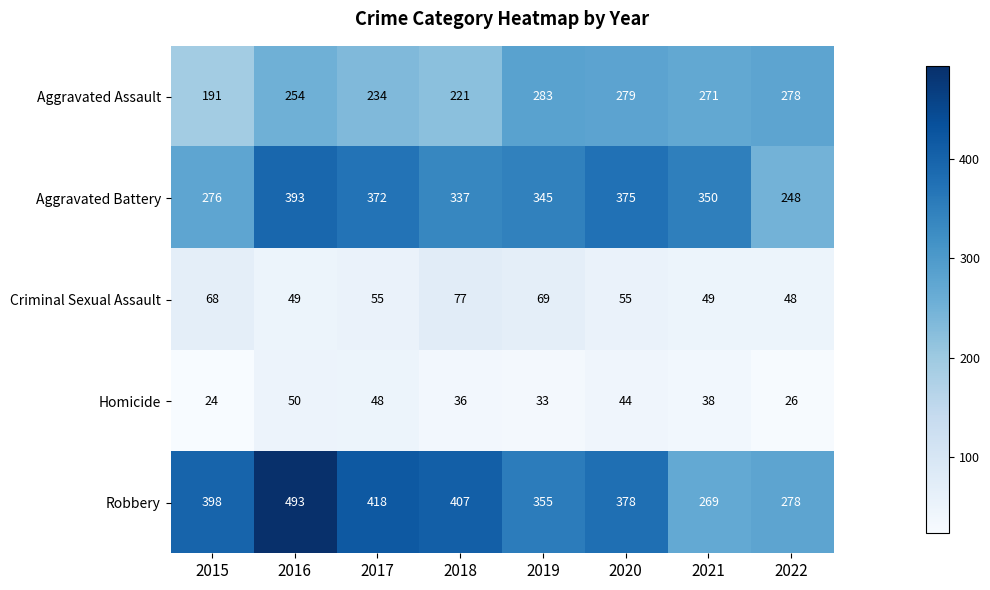

At 2015, list the series in order from smallest to largest.

Homicide, Criminal Sexual Assault, Aggravated Assault, Aggravated Battery, Robbery